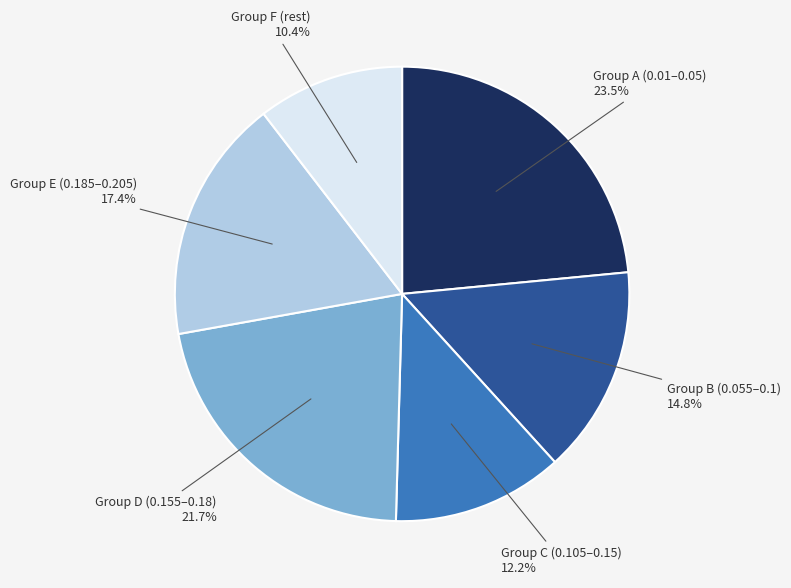

What is the smallest slice in the pie chart?

Group F (rest)